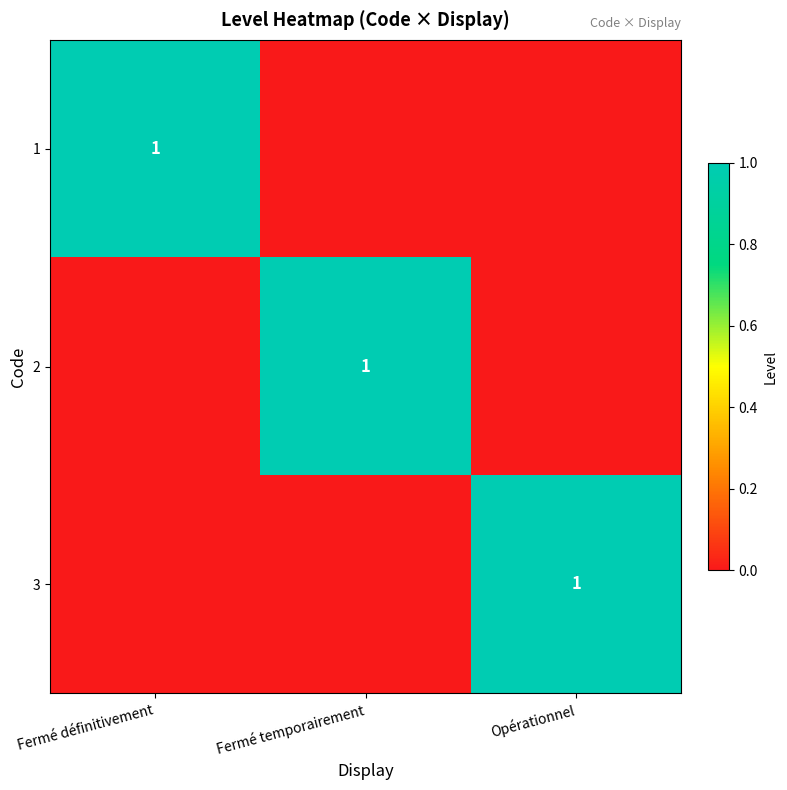

True or false: 3 has a value of 0 at Opérationnel.

False